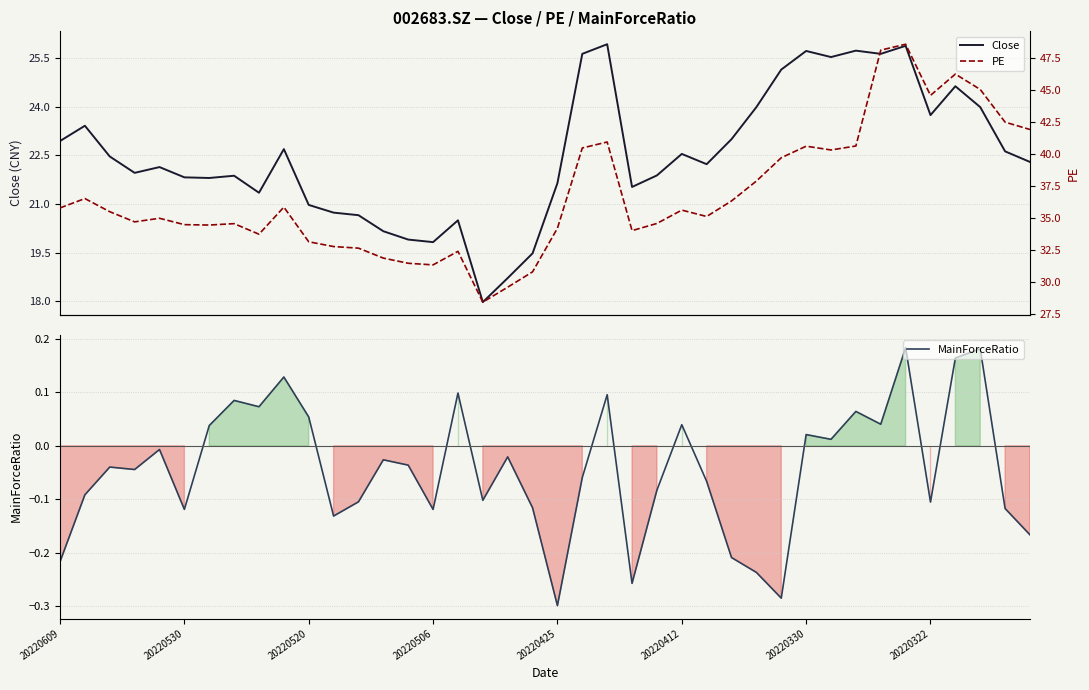

What is the minimum value shown in the chart?

-0.3